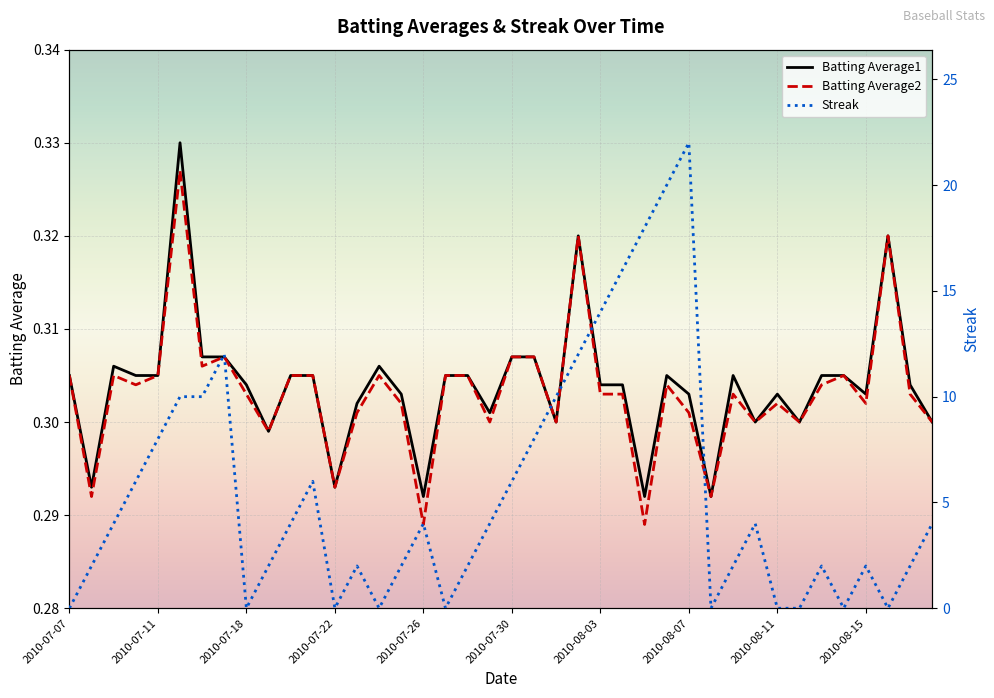

What is the sum of all Batting Average1 values?

12.2